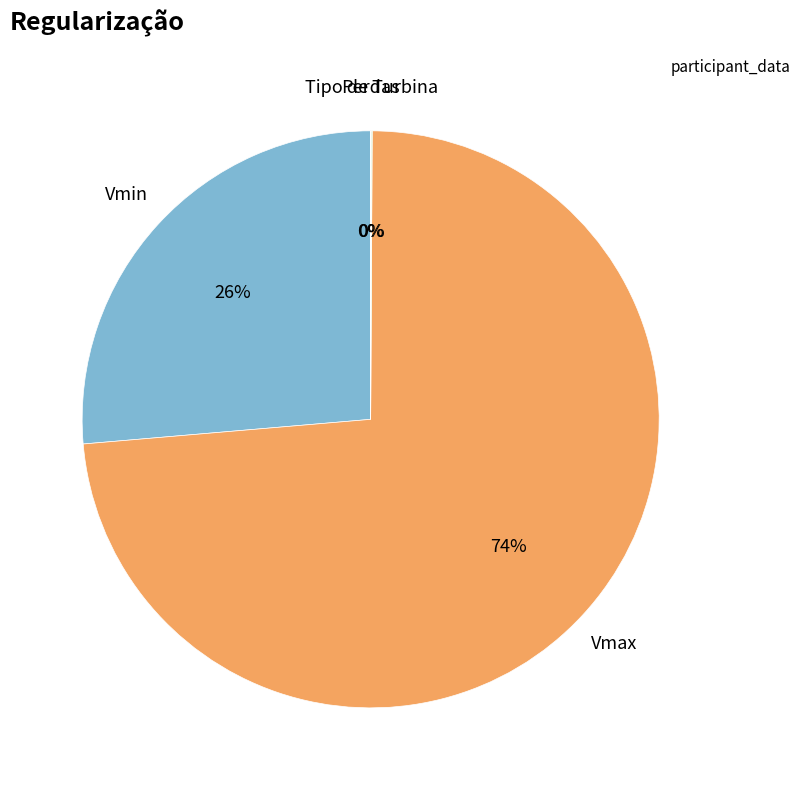

To the nearest percent, what is the difference between the largest and smallest slice percentages?

74%